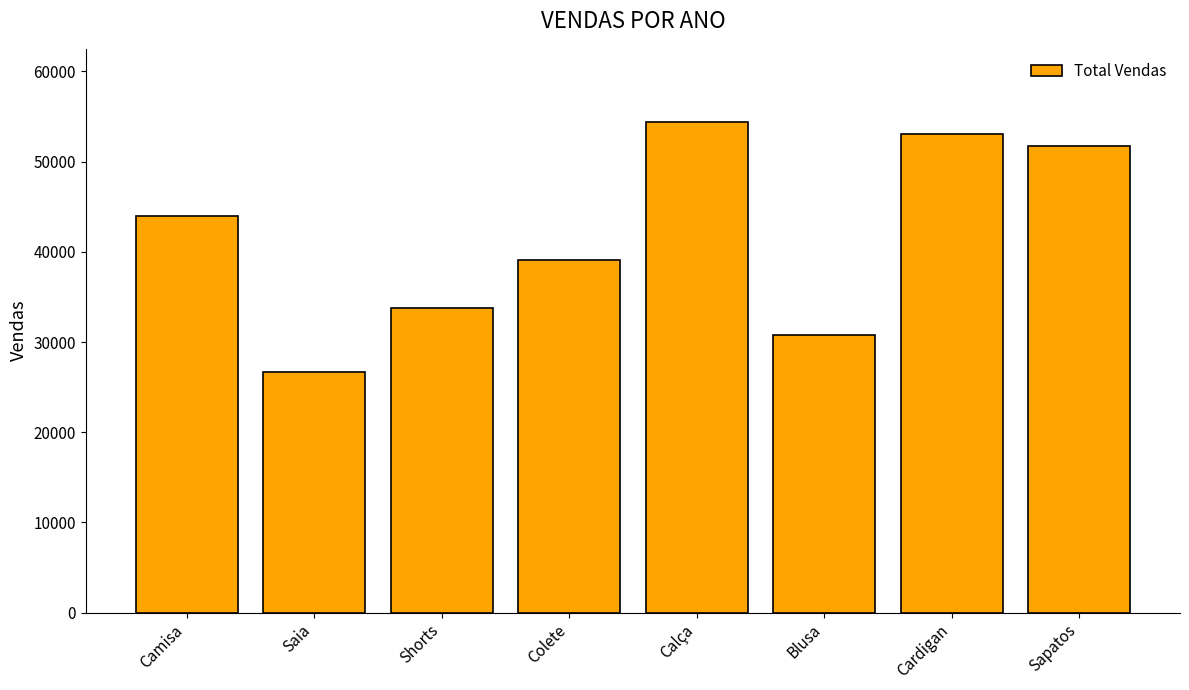

Rank the categories by value from lowest to highest.

Saia, Blusa, Shorts, Colete, Camisa, Sapatos, Cardigan, Calça